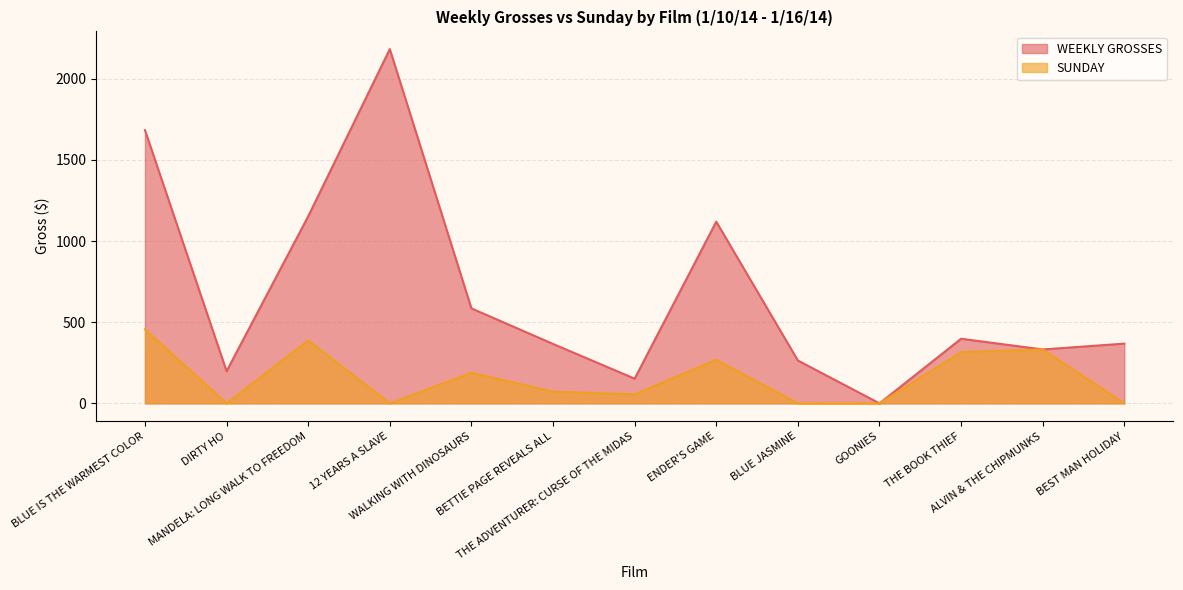

At how many categories does at least one series exceed 982?

4